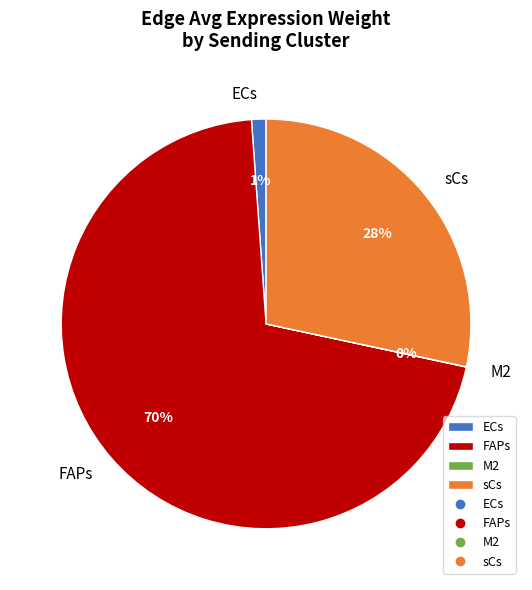

Is the sum of FAPs and ECs greater than half?

Yes